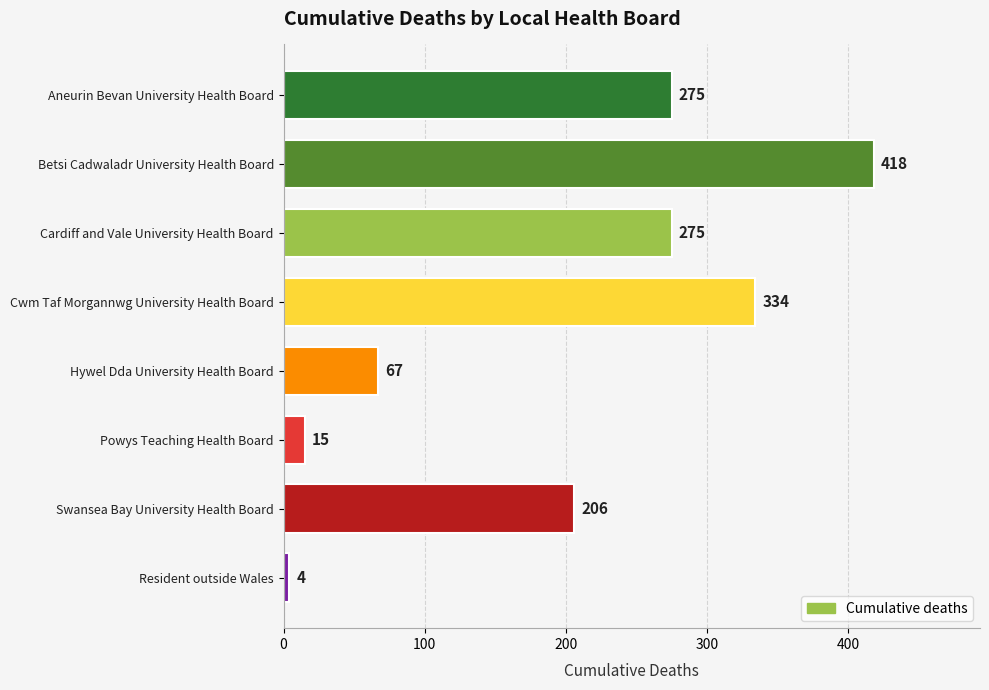

Reading bottom to top, list all the values displayed in this chart.

Resident outside Wales=4	Swansea Bay University Health Board=206	Powys Teaching Health Board=15	Hywel Dda University Health Board=67	Cwm Taf Morgannwg University Health Board=334	Cardiff and Vale University Health Board=275	Betsi Cadwaladr University Health Board=418	Aneurin Bevan University Health Board=275